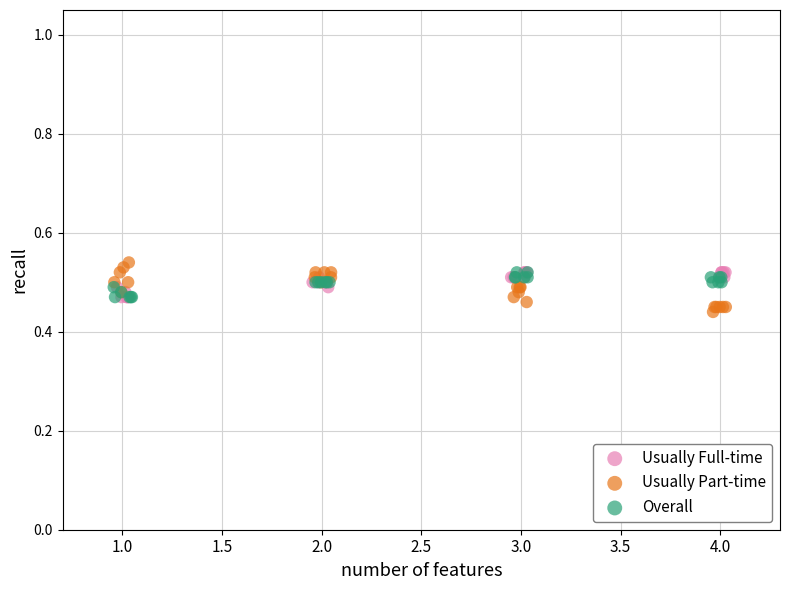

What are all the series names shown in the legend?

Usually Full-time, Usually Part-time, Overall